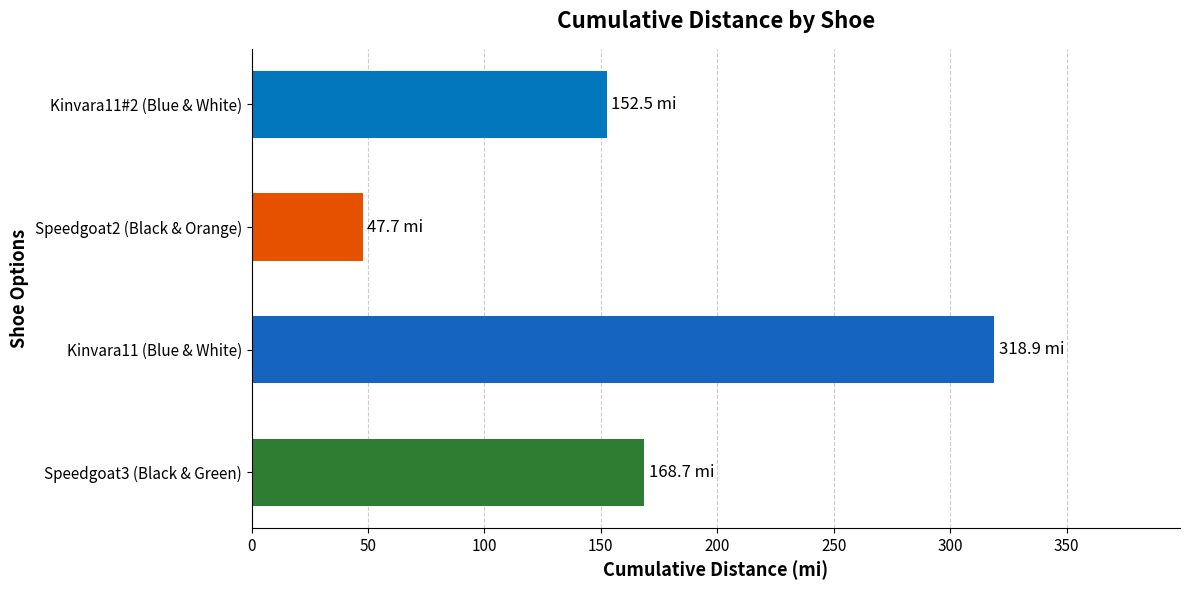

Reading bottom to top, list all the values displayed in this chart.

Speedgoat3 (Black & Green)=168.7	Kinvara11 (Blue & White)=318.9	Speedgoat2 (Black & Orange)=47.7	Kinvara11#2 (Blue & White)=152.5